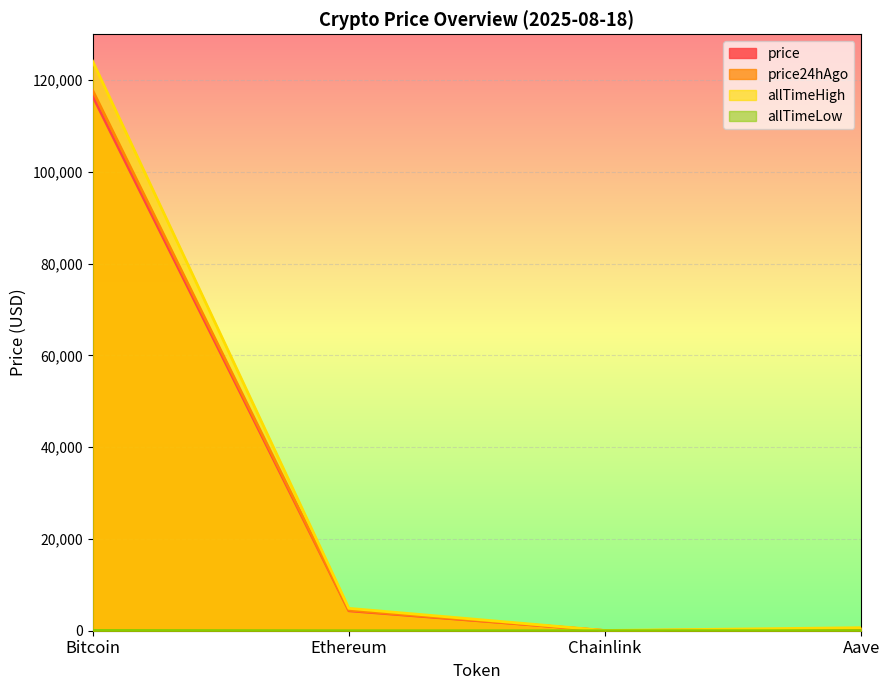

True or false: price and allTimeHigh cross at least once.

False